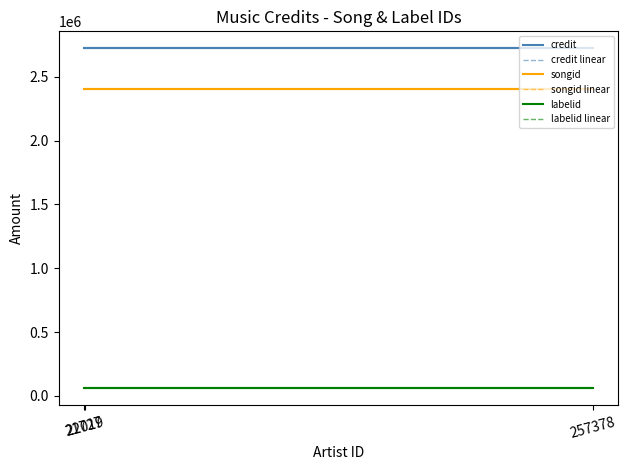

Which has a higher value, 21727 or 257378?

21727